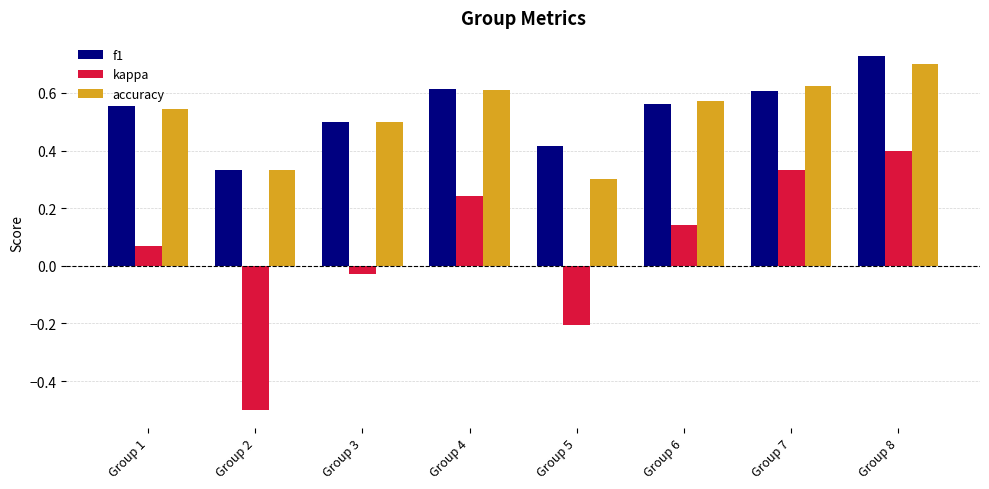

Which series has the largest range (max minus min)?

kappa